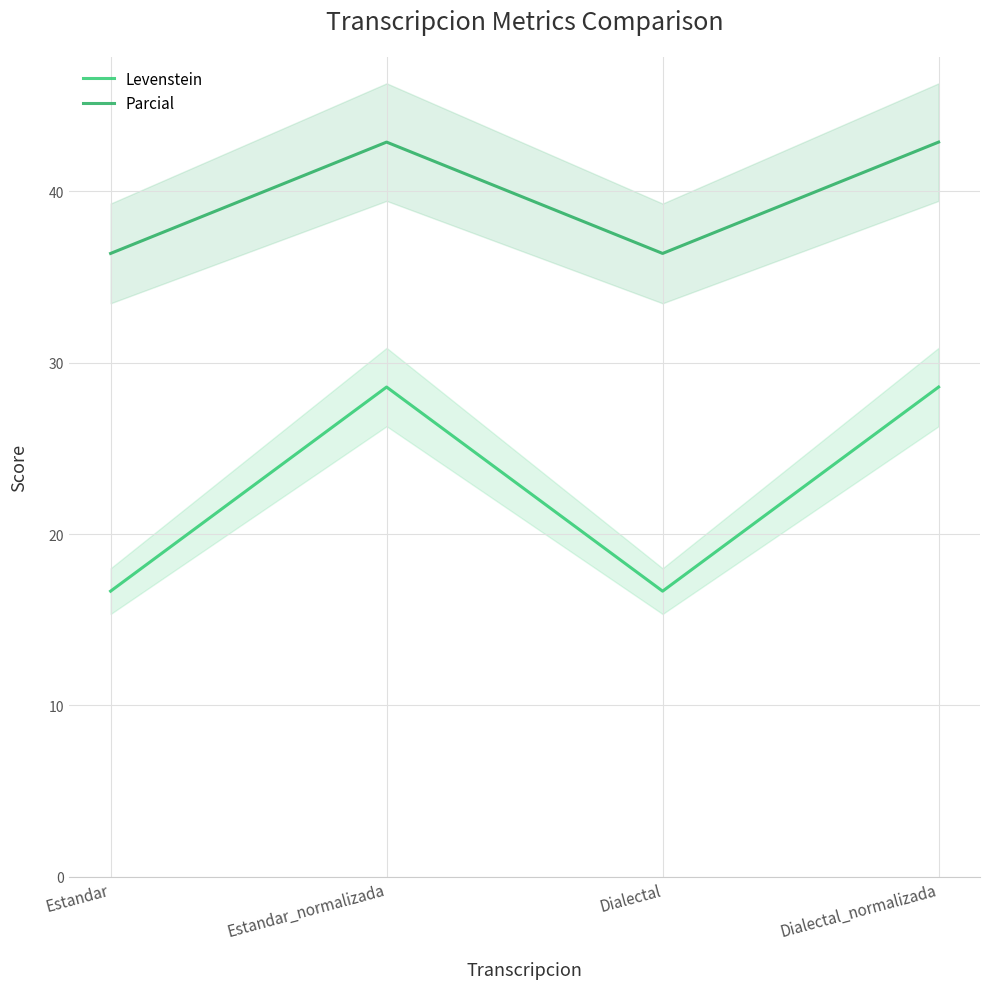

How many values in the Levenstein series exceed 28?

2